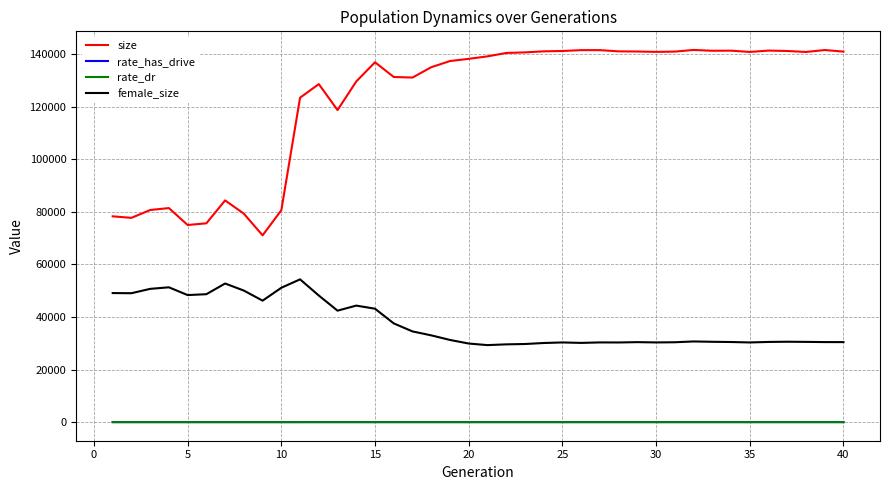

True or false: rate_dr and size cross at least once.

False